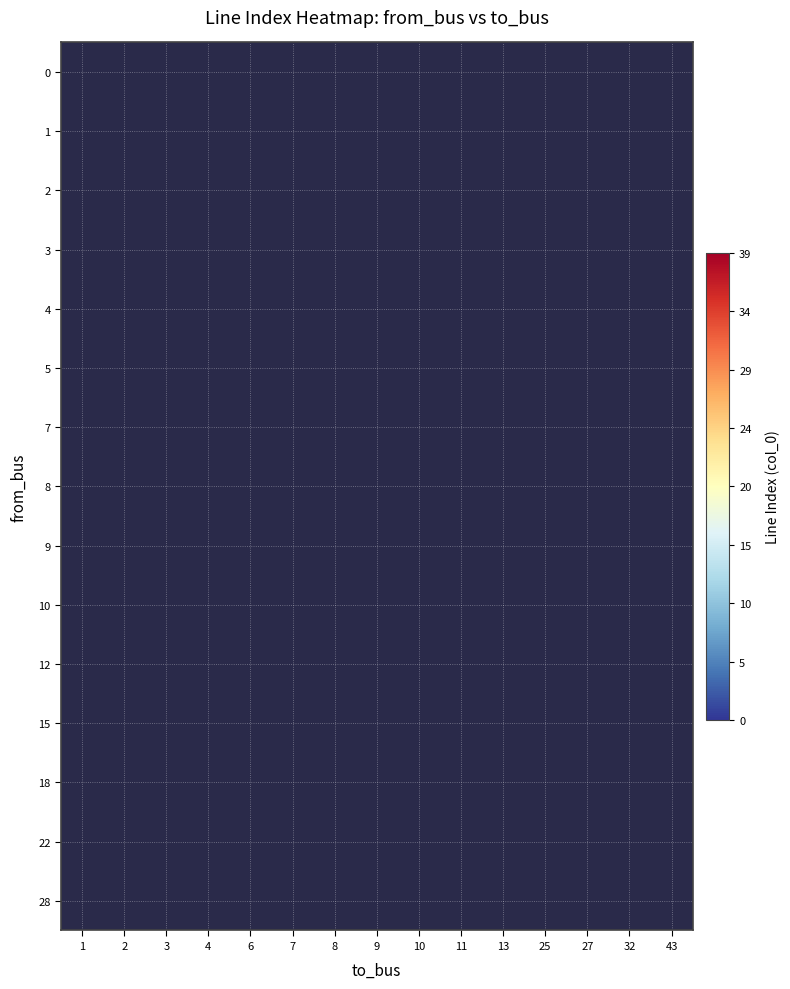

At how many categories does at least one series exceed 8?

5